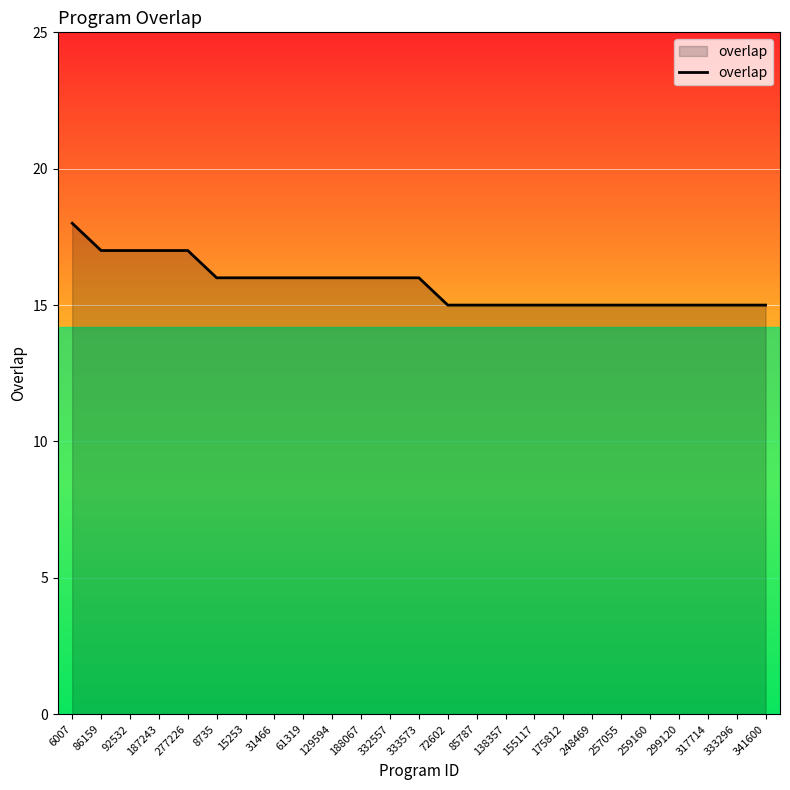

How many lines are shown in the chart?

1